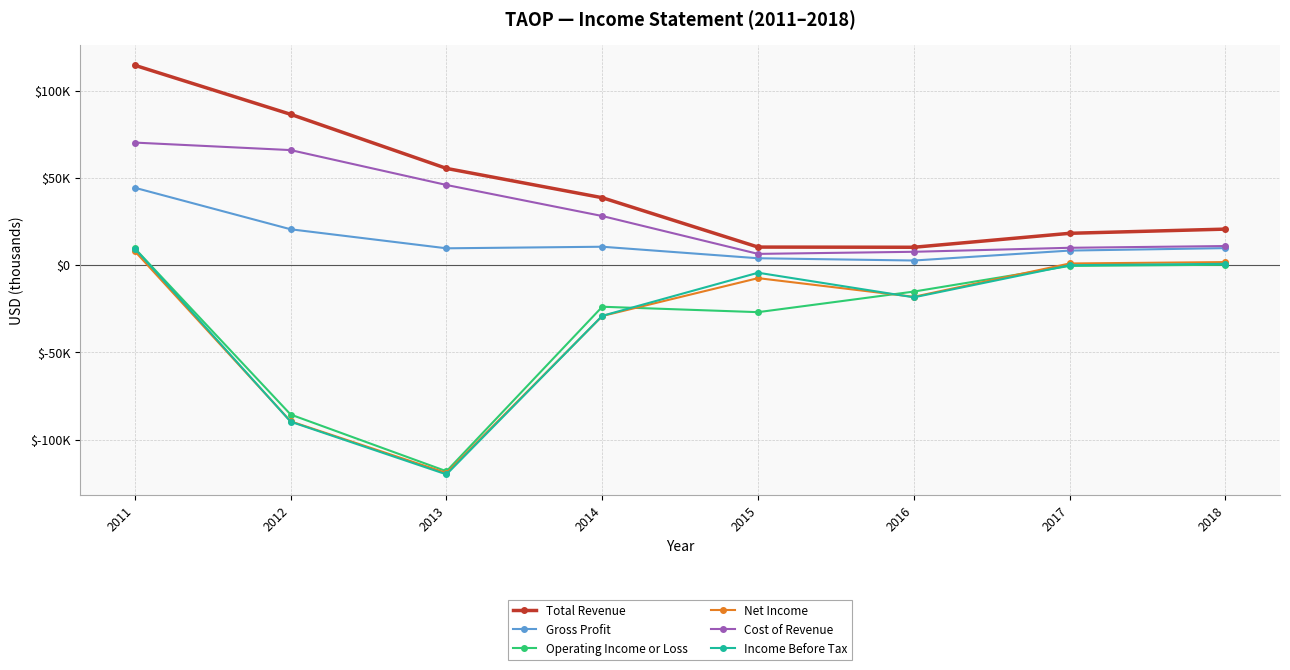

True or false: Gross Profit and Income Before Tax cross at least once.

False